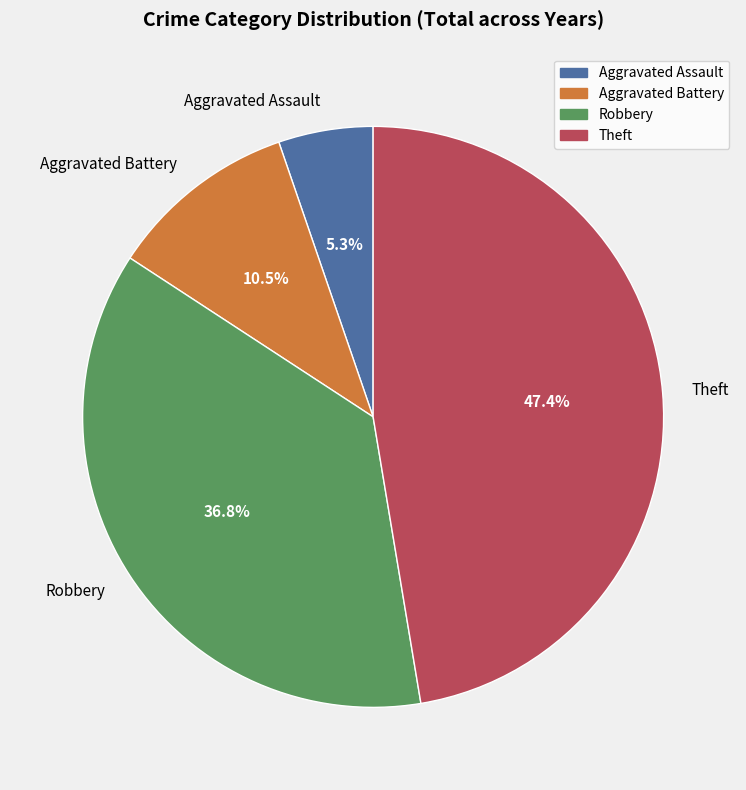

Is Robbery the majority of the pie?

No